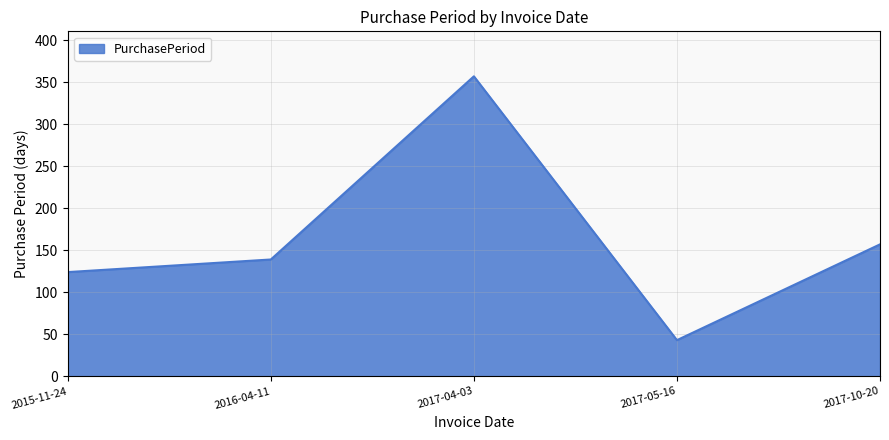

What is the greatest value displayed?

357